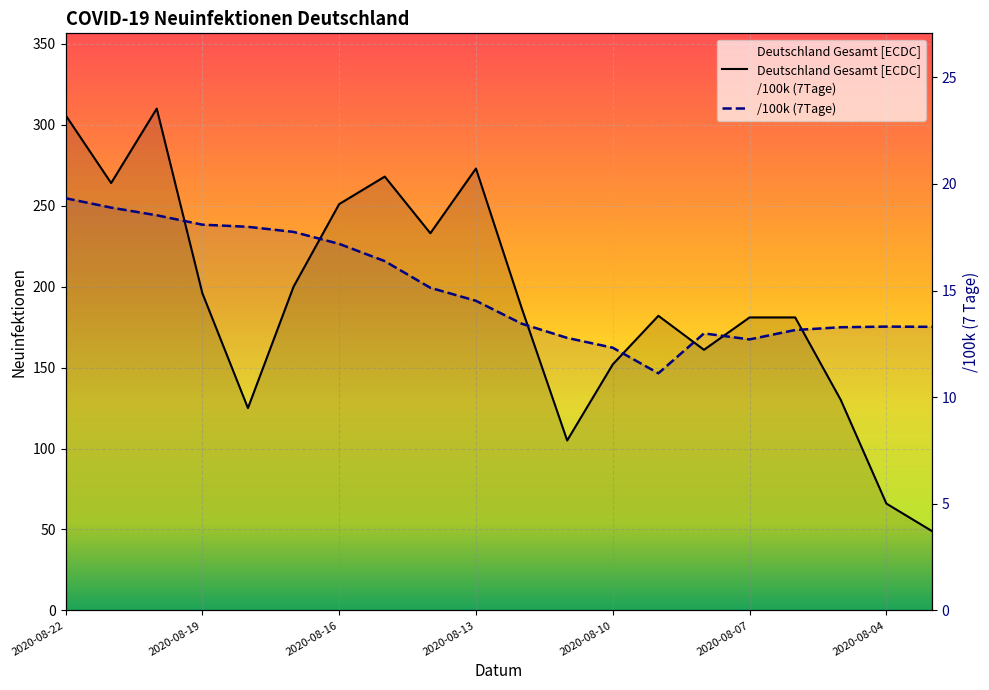

At which label does /100k (7Tage) reach its peak?

2020-08-22